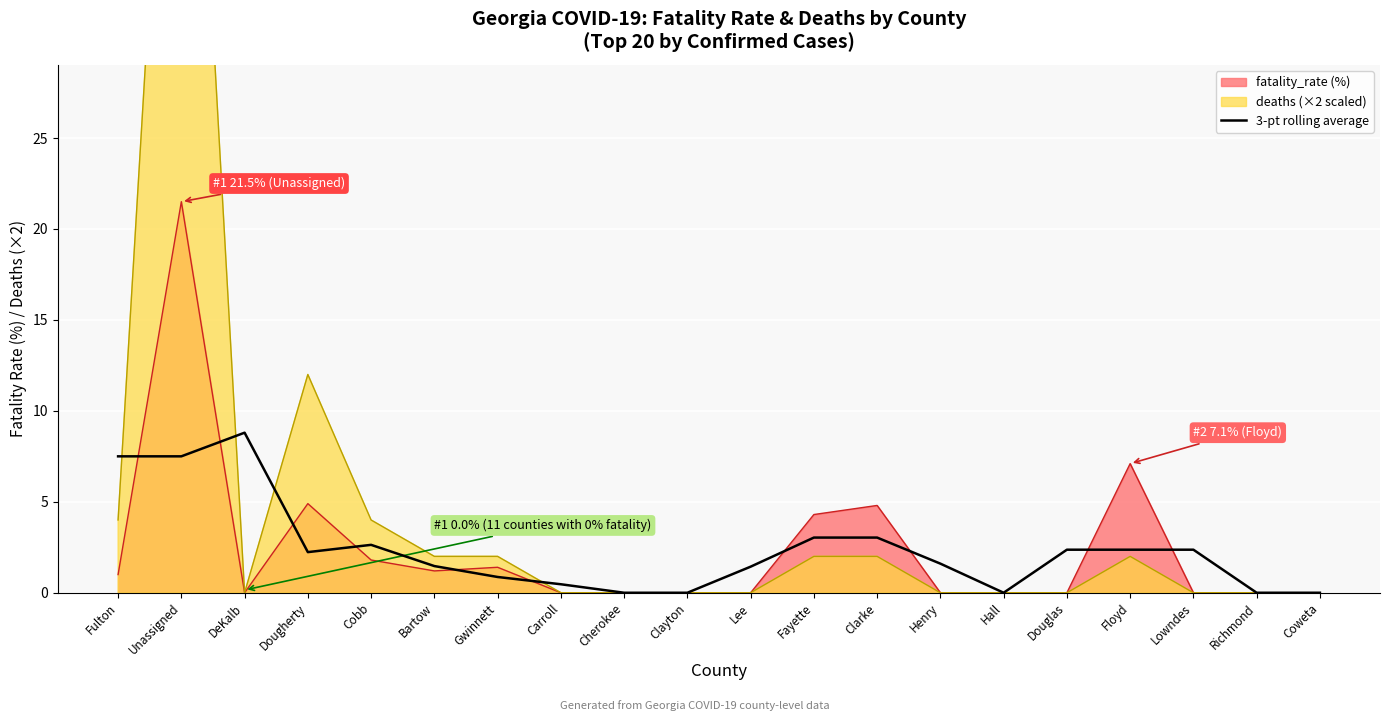

At which label does the data first exceed 2?

Fulton